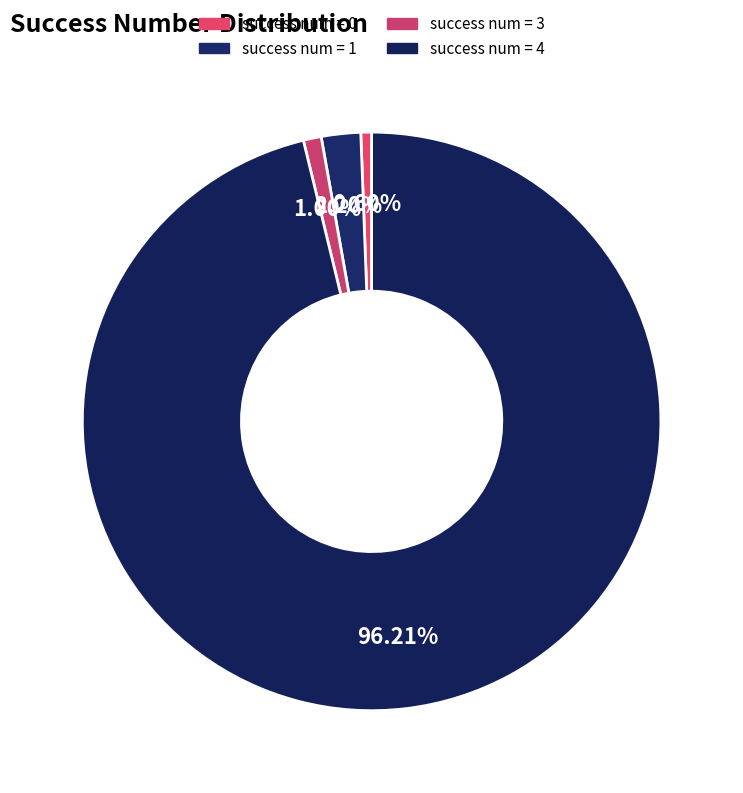

How many segments does this pie chart have?

4